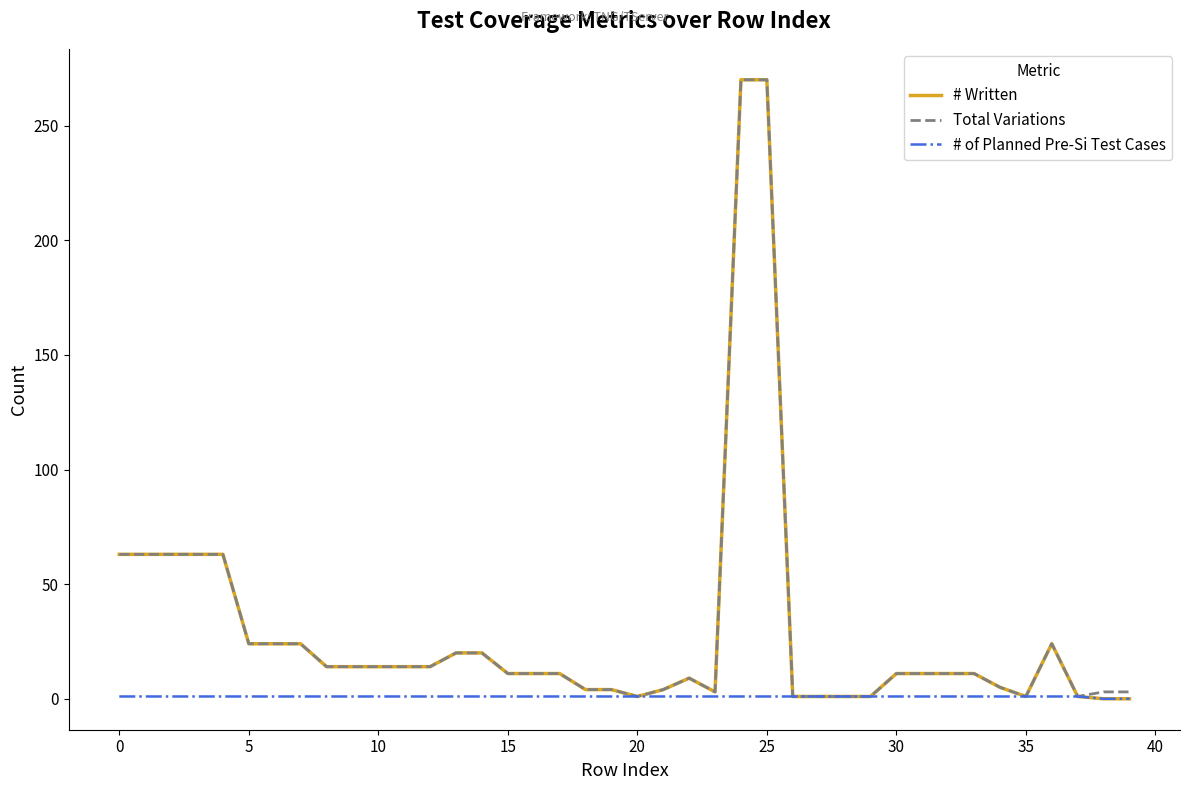

What is the greatest value displayed?

270